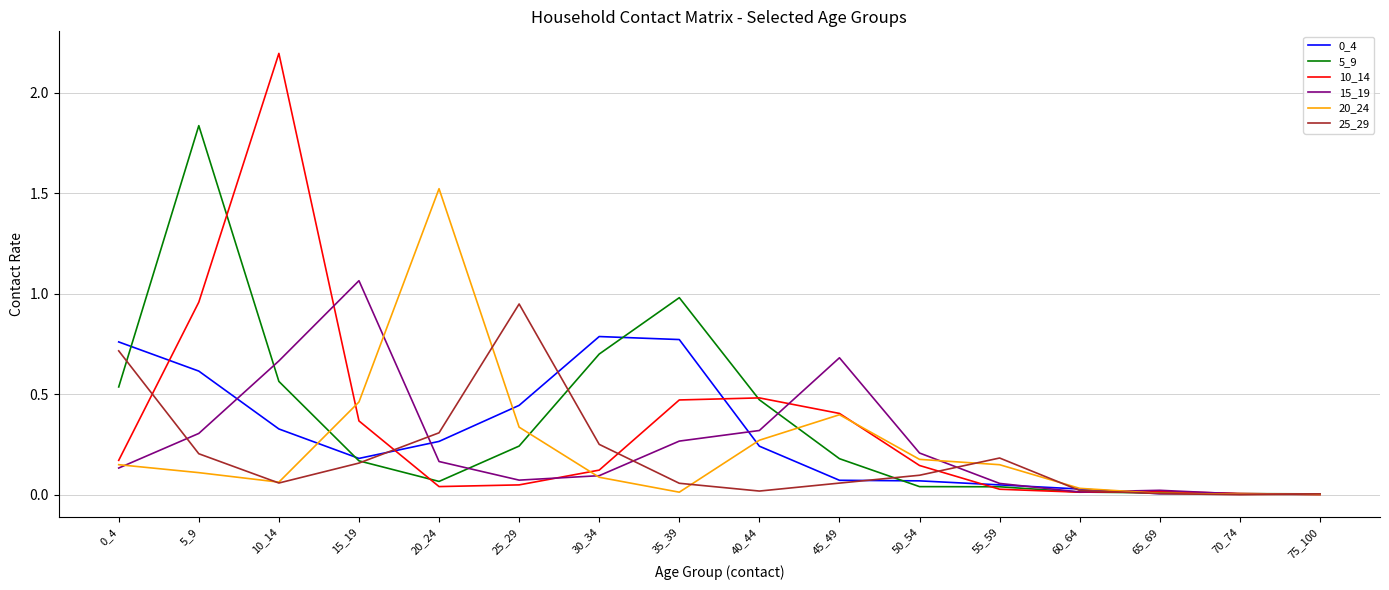

True or false: 10_14 has more than 1 points higher than both neighbors.

True